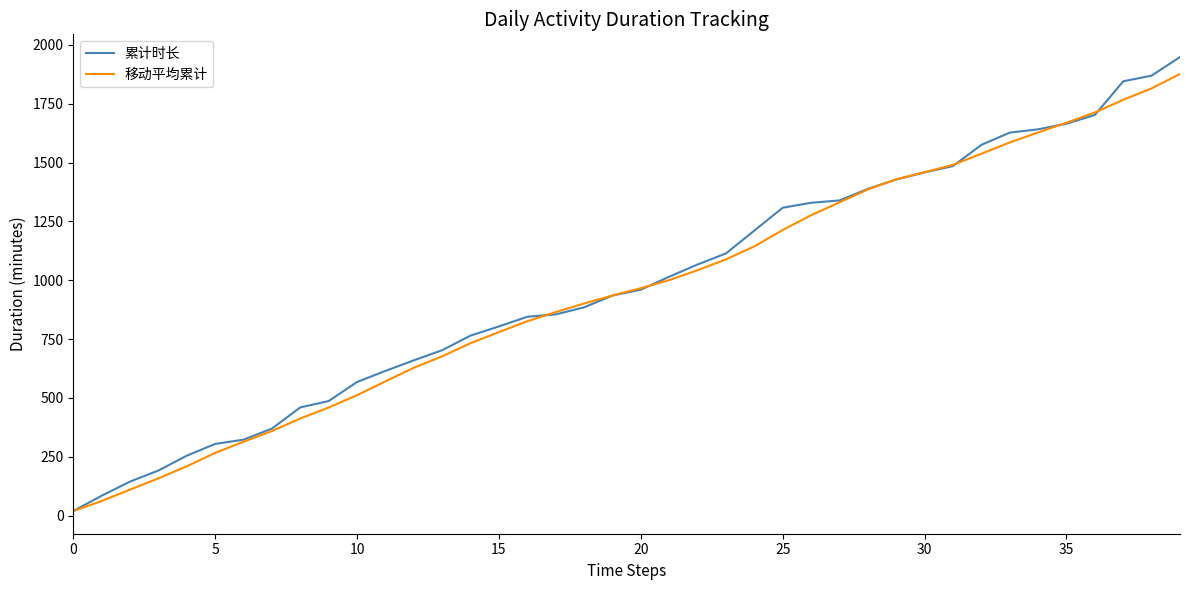

What is the greatest value displayed?

1948.0